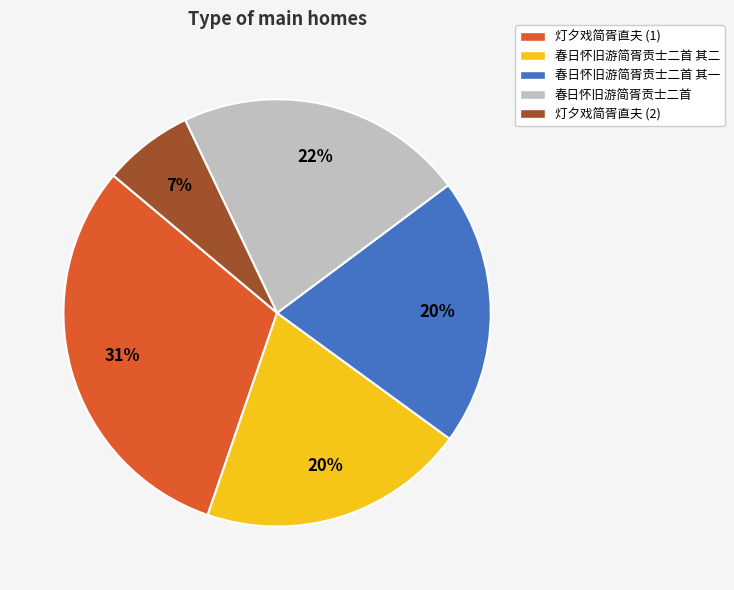

Does 灯夕戏简胥直夫 (2) represent more than half of the total?

No